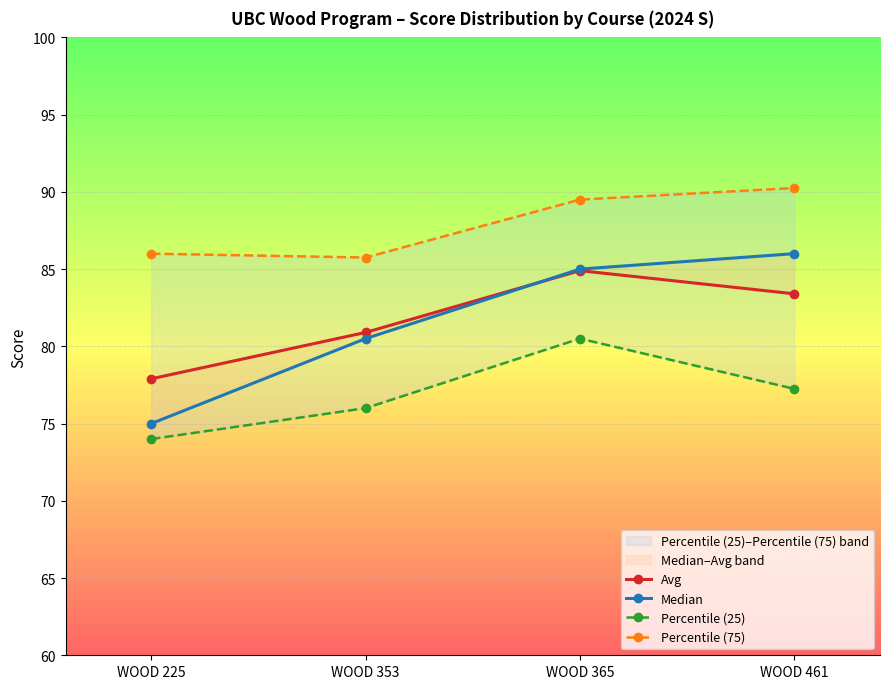

Which series has the largest range (max minus min)?

Median